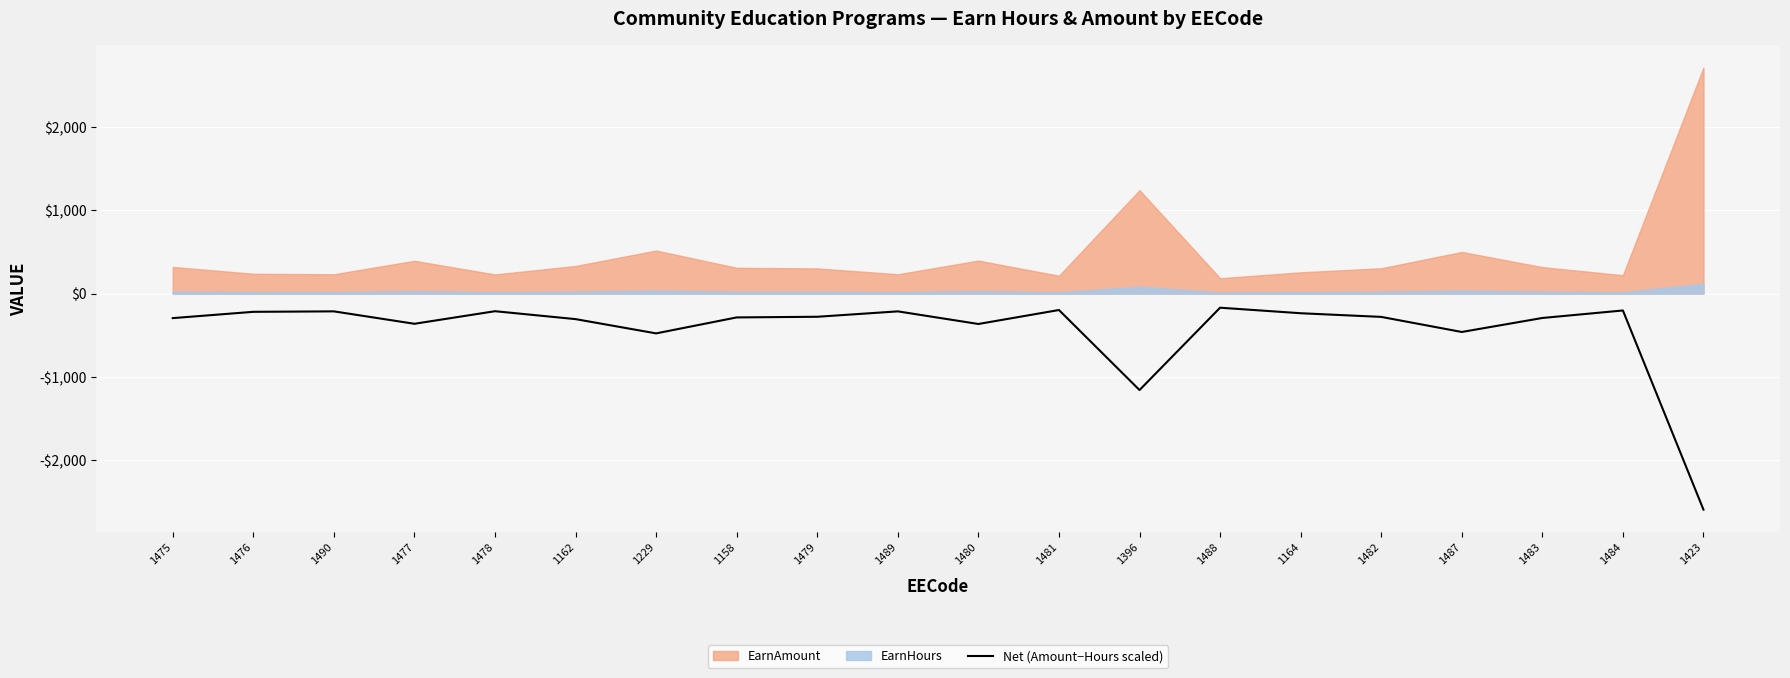

Reading right to left, transcribe all the data shown in this chart.

-2601.8	-203.8	-294.1	-462.6	-281.0	-236.9	-170.4	-1161.7	-198.1	-366.4	-214.4	-279.5	-287.3	-479.5	-307.8	-212.5	-364.0	-214.4	-220.0	-295.8